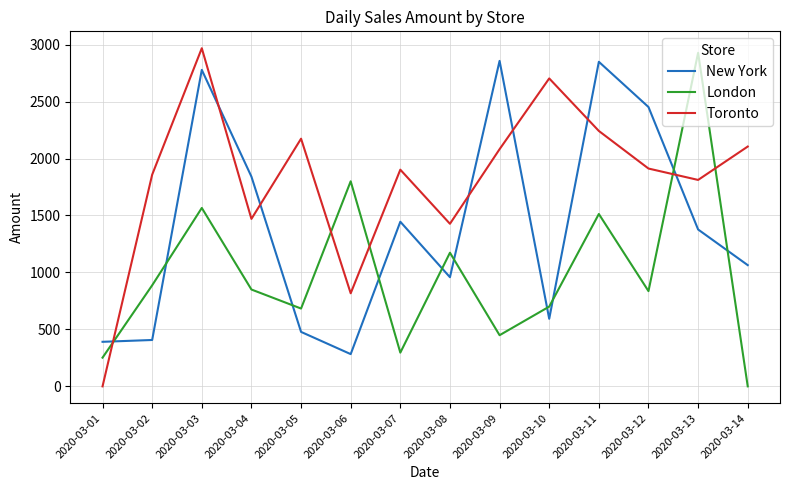

Is it true that London equals 393 at 2020-03-01?

False